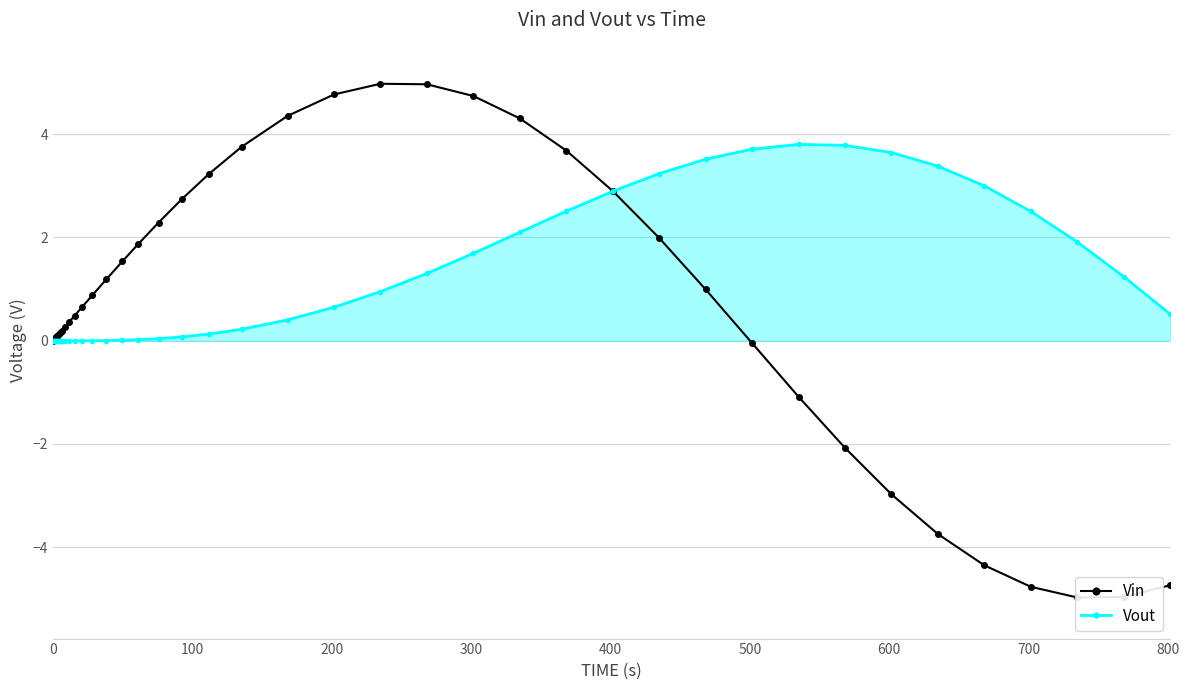

True or false: Vin and Vout cross at least once.

True